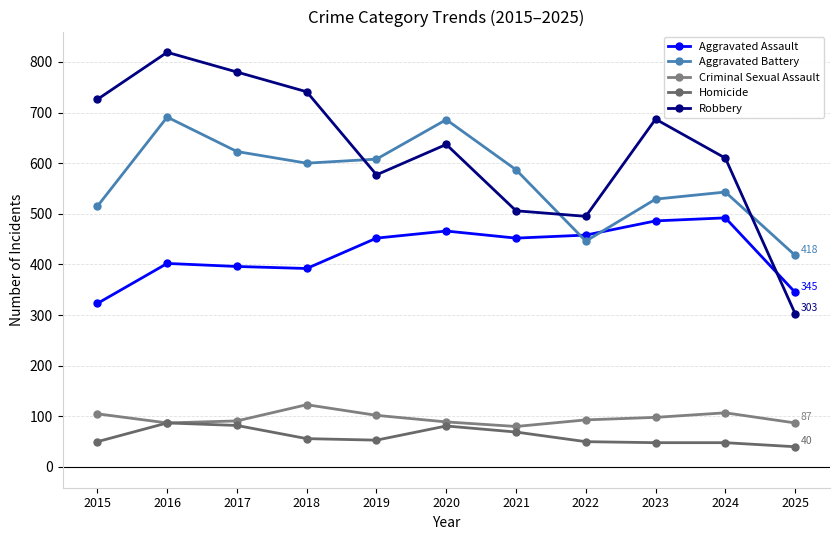

Reading right to left, extract all data points from this chart.

Aggravated Assault: 345	492	486	458	452	466	452	392	396	402	323
Aggravated Battery: 418	543	529	446	587	686	608	600	623	691	515
Criminal Sexual Assault: 87	107	98	93	80	89	102	123	91	87	105
Homicide: 40	48	48	50	69	81	53	56	82	87	50
Robbery: 303	610	687	495	506	637	577	741	780	819	726